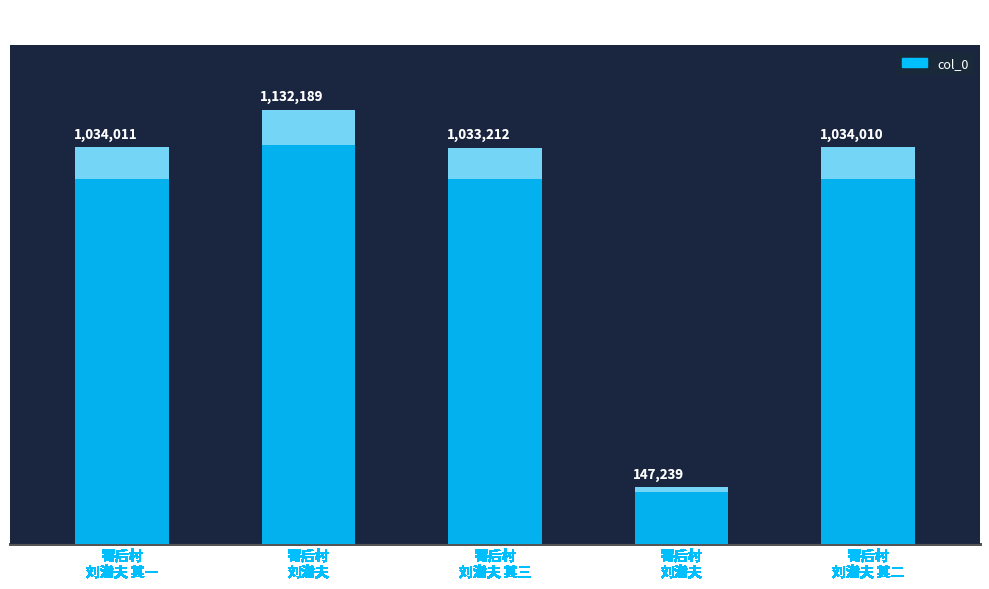

What is the change in value from 寄后村刘潜夫 to 寄后村刘潜夫 其三?

-98977